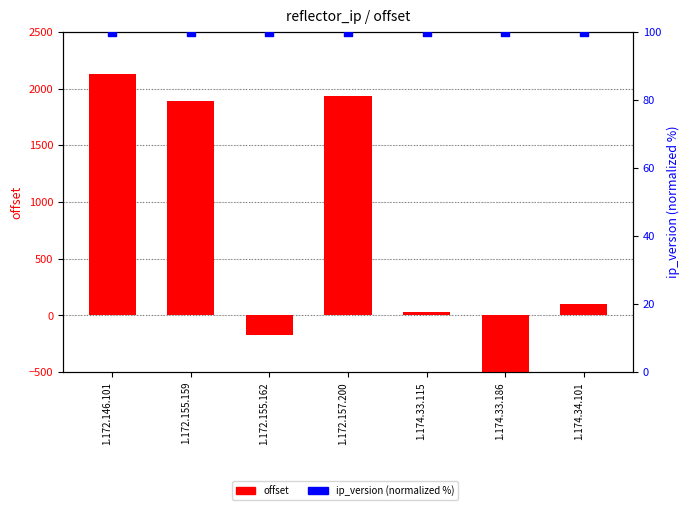

Is the value of offset at 1.172.155.159 greater than the value of ip_version (normalized %) at 1.172.157.200?

Yes